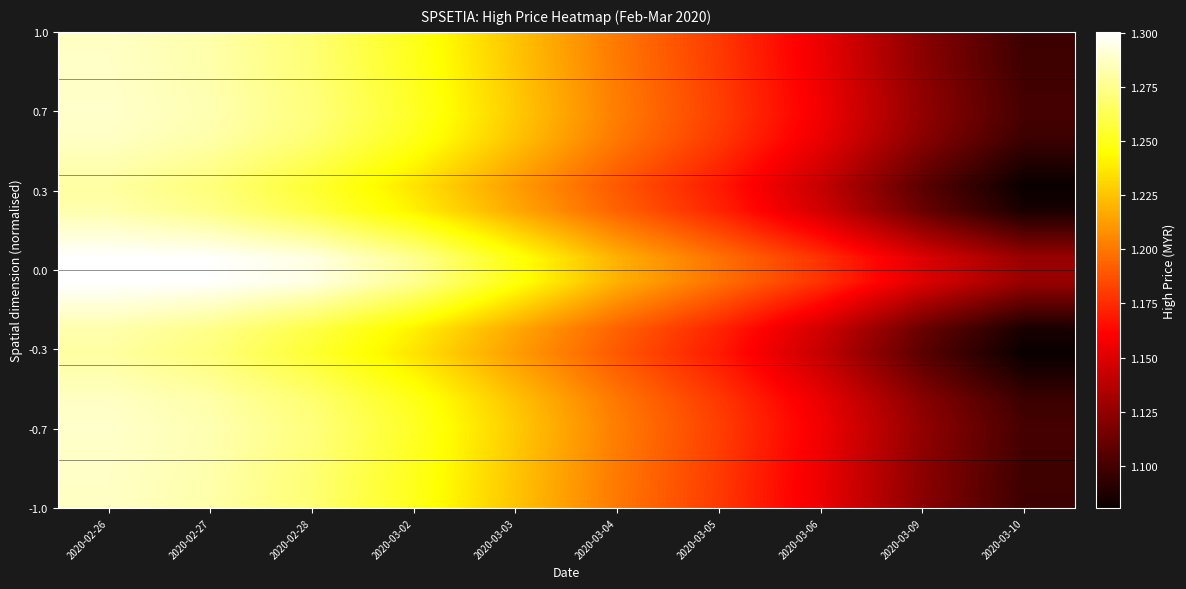

At how many categories does at least one series exceed 1?

10